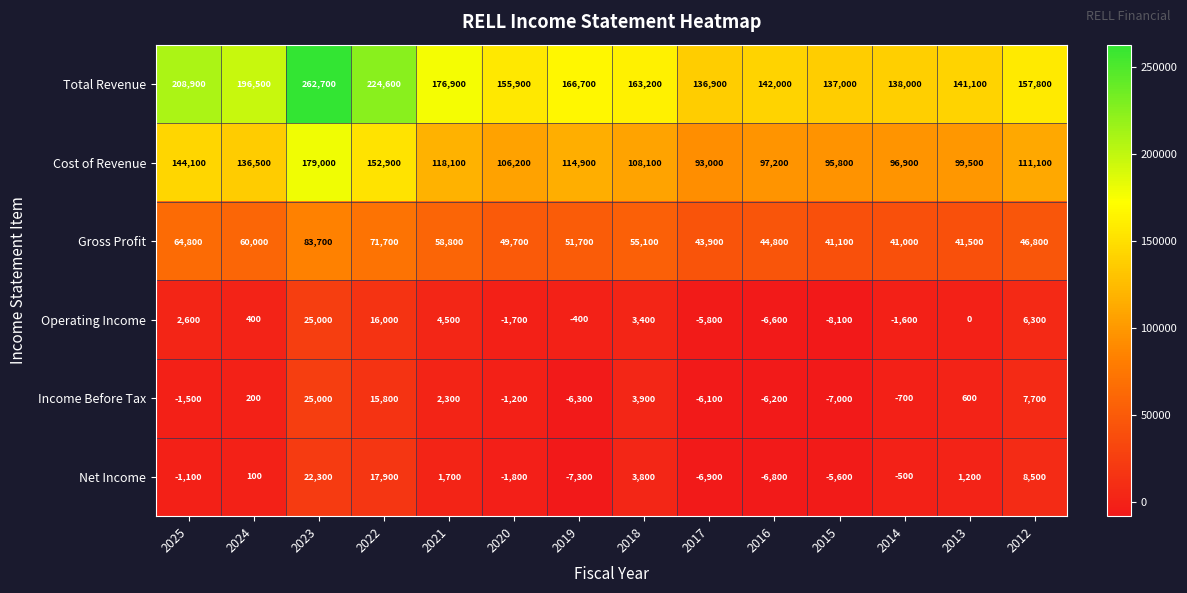

Which series changed the most between 2020 and 2016?

Total Revenue